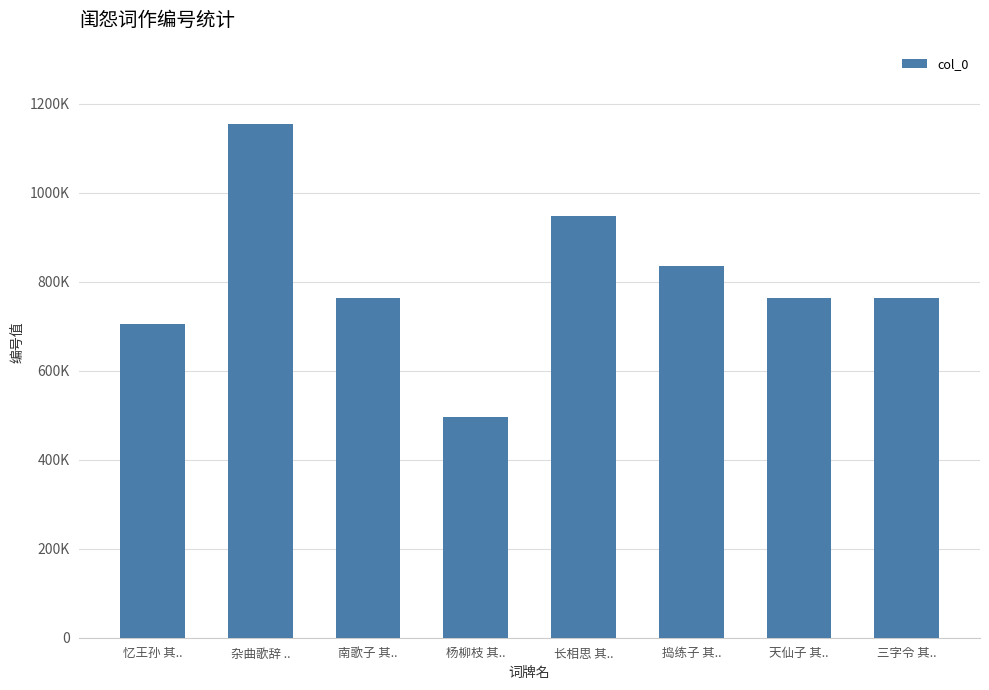

What is the average value?

803754